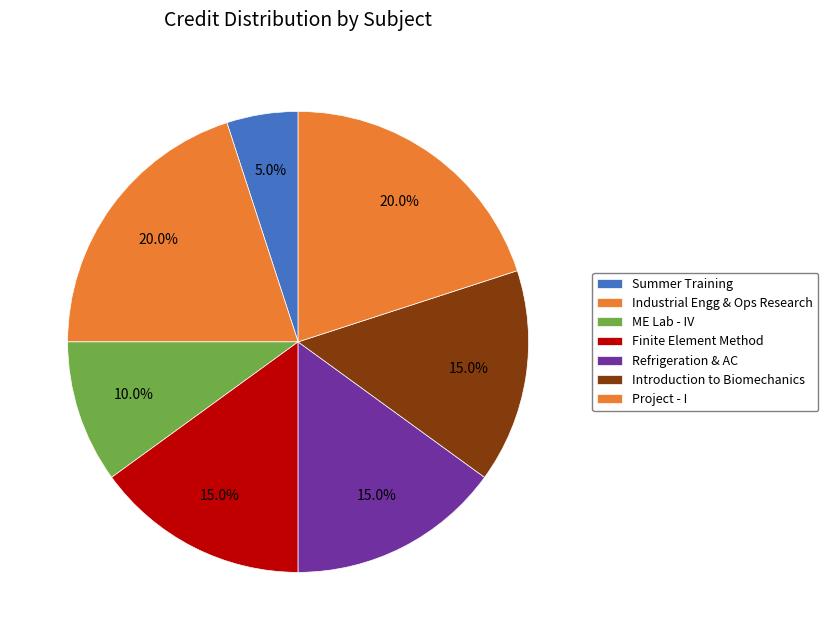

Is it true that Summer Training is 1% of the pie?

False